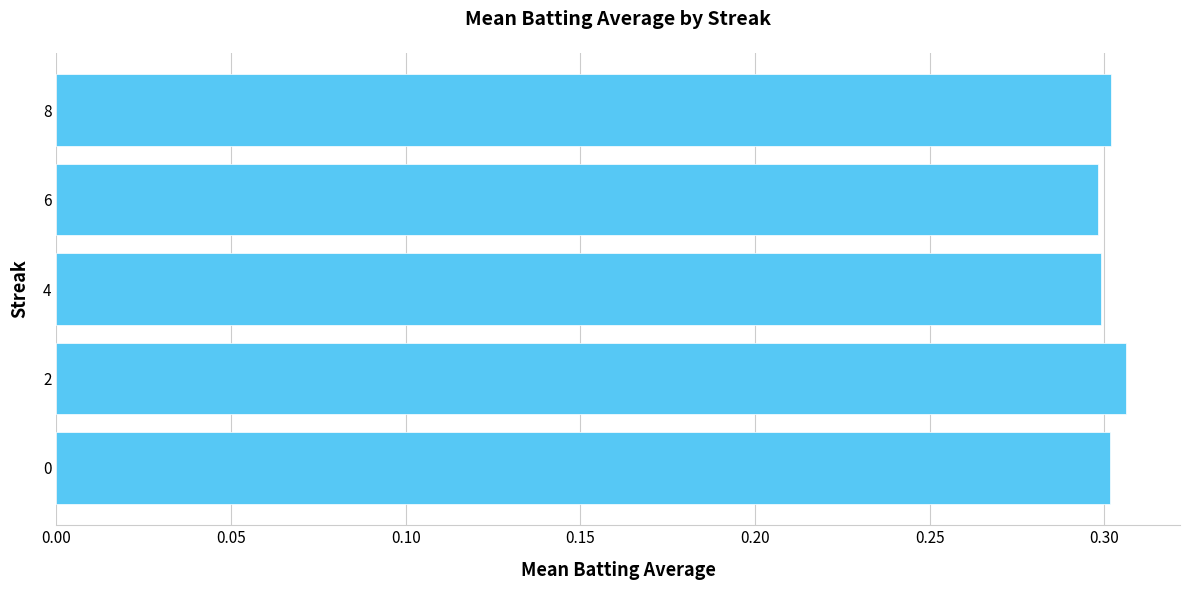

True or false: the data shows 0.4 at 2.

False